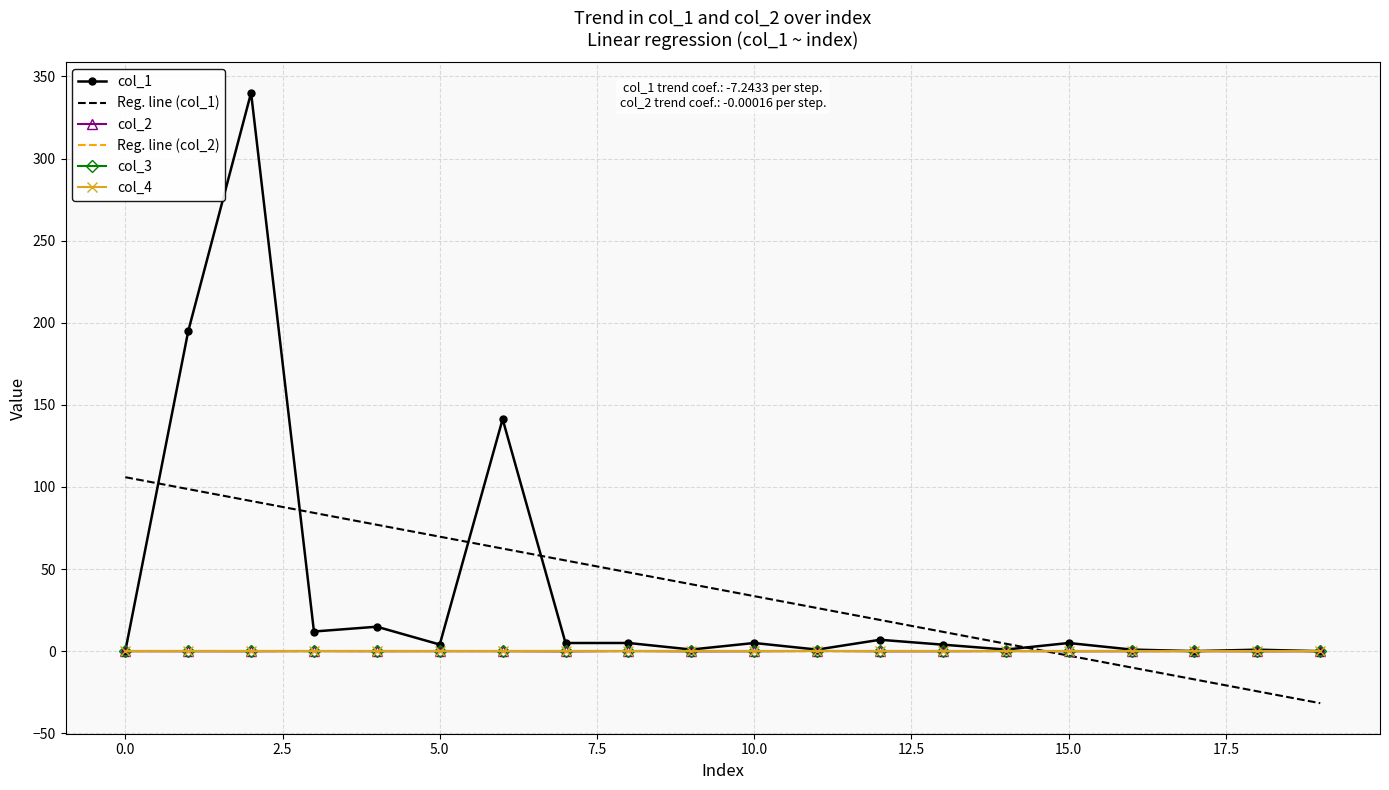

At which label does col_2 first exceed 0?

5.0